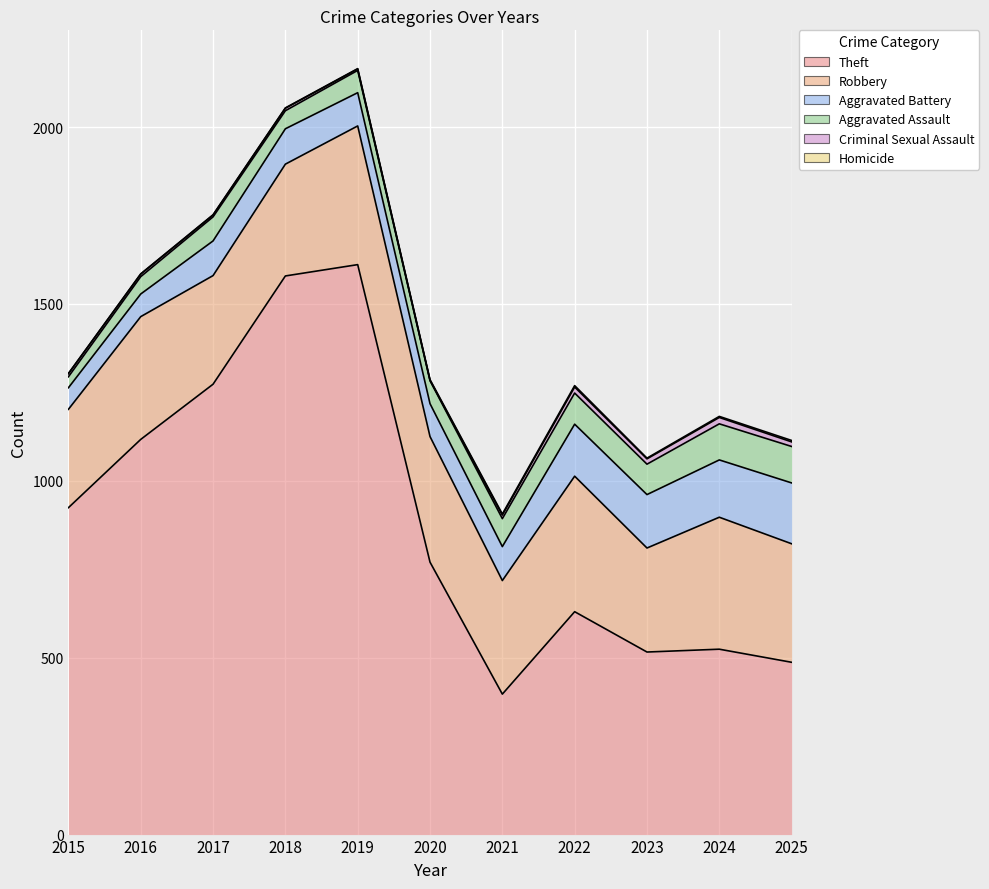

Which series has the widest spread of values?

Theft